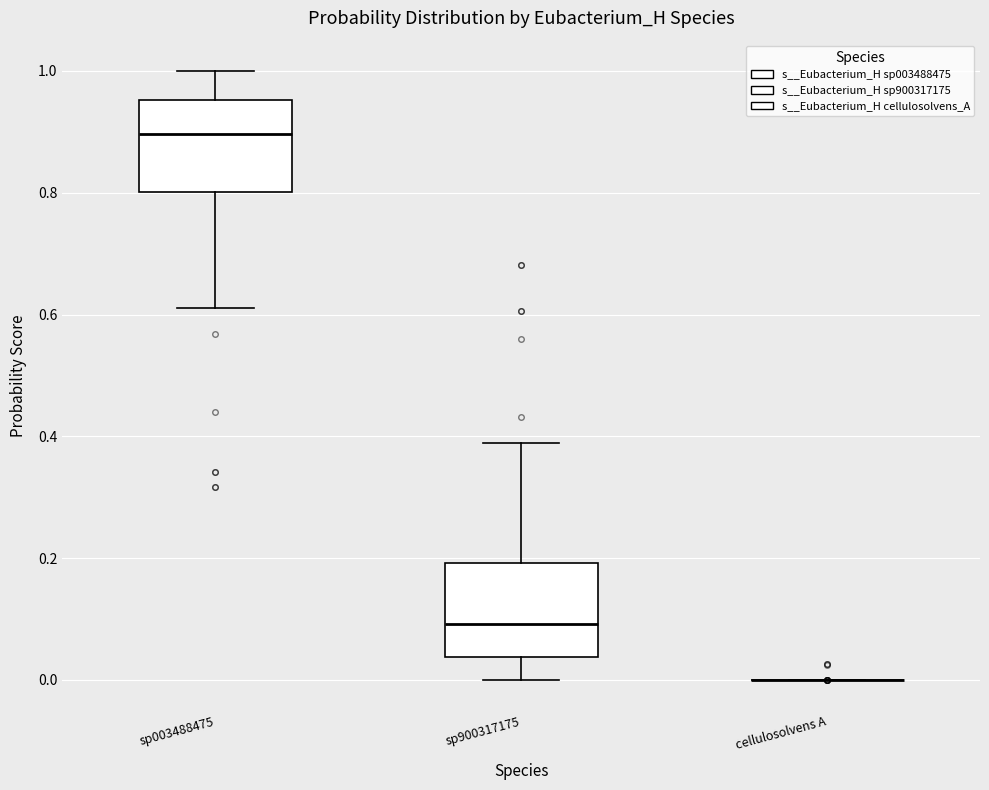

Where does the lower whisker of the box for sp003488475 end on the y-axis? The values are not printed on the chart, so give them approximately, as read against the axis.

0.62